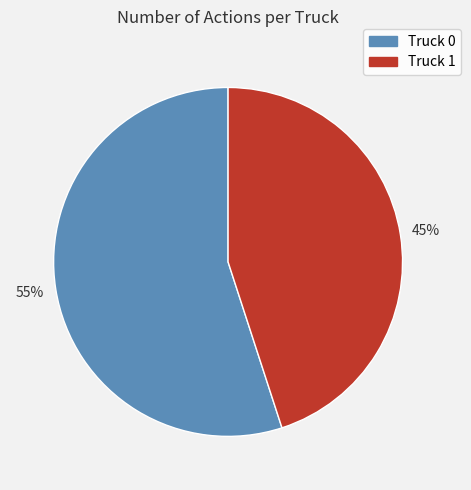

What is the ratio of the value at Truck 1 to the value at Truck 0?

0.8